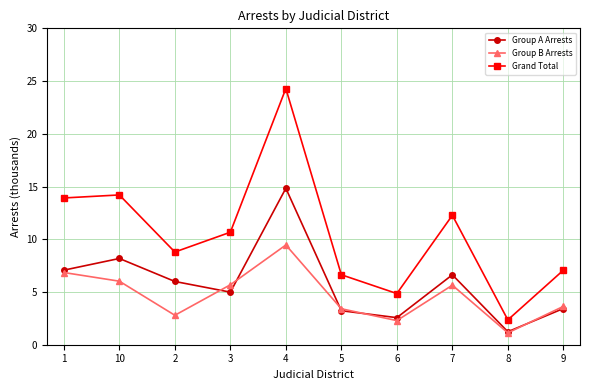

What is the average value of the Grand Total series?

10.5